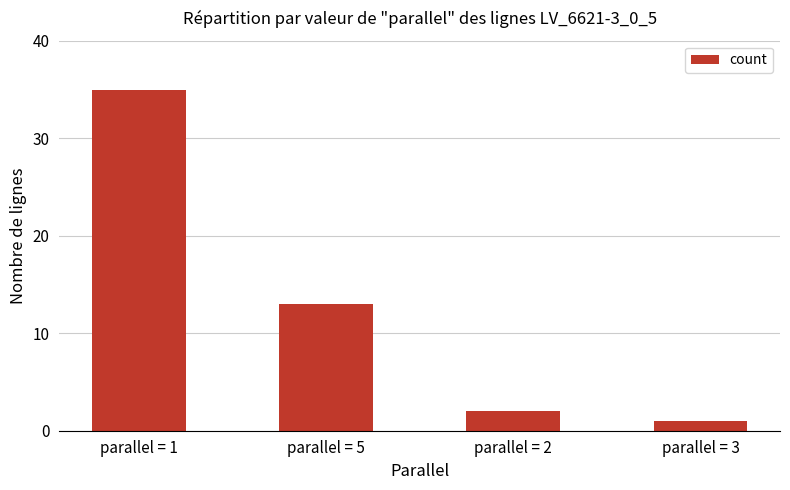

How many data points are less than 13?

2